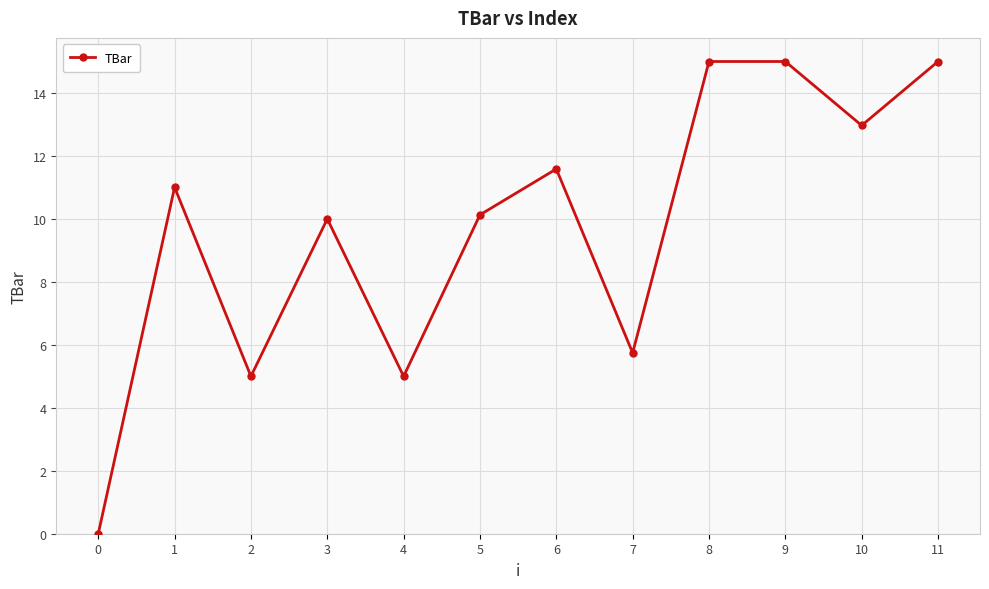

Reading left to right, transcribe all the data shown in this chart.

0.0	11.0	5.0	10.0	5.0	10.1	11.6	5.7	15.0	15.0	13.0	15.0